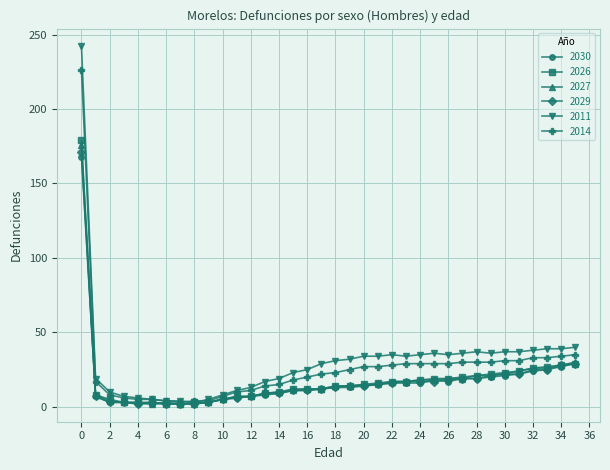

What is the highest value of the 2014 series?

226